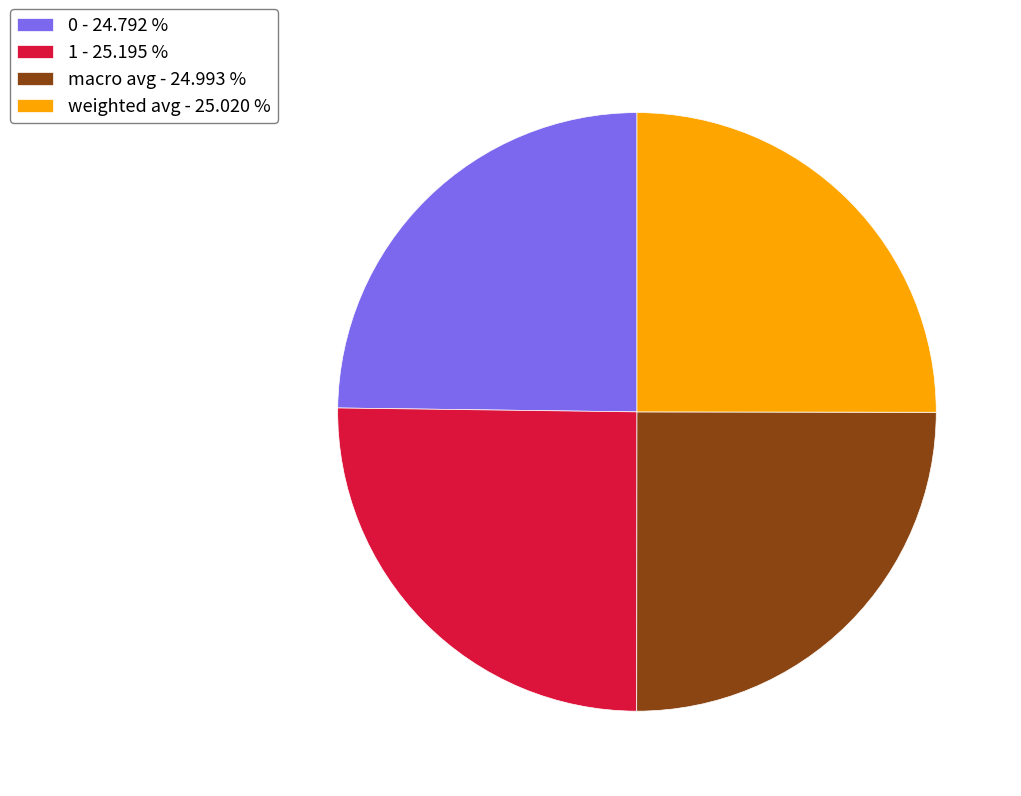

Is there any slice that represents more than half of the pie?

No